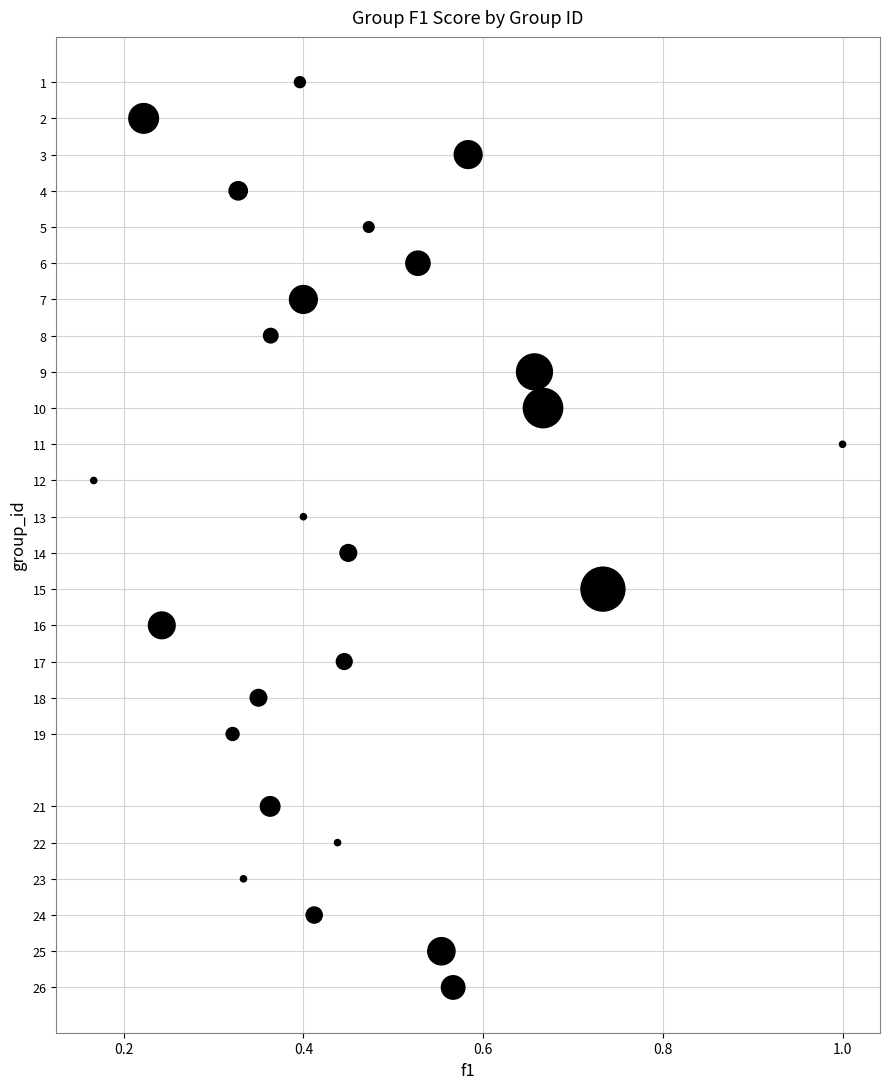

How many data points are displayed?

25